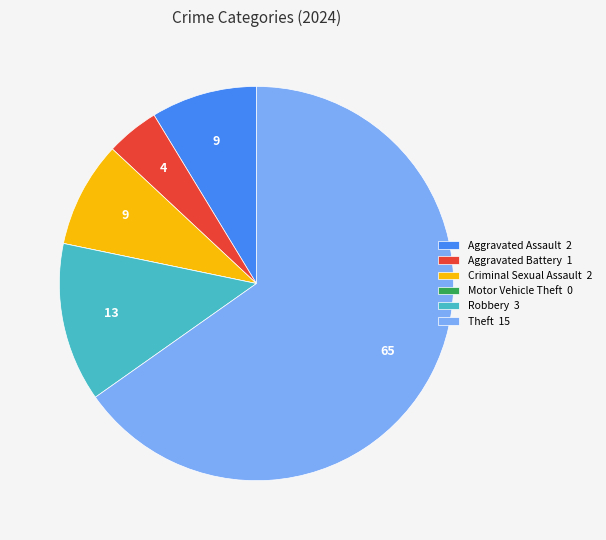

Does any single category account for the majority?

Yes